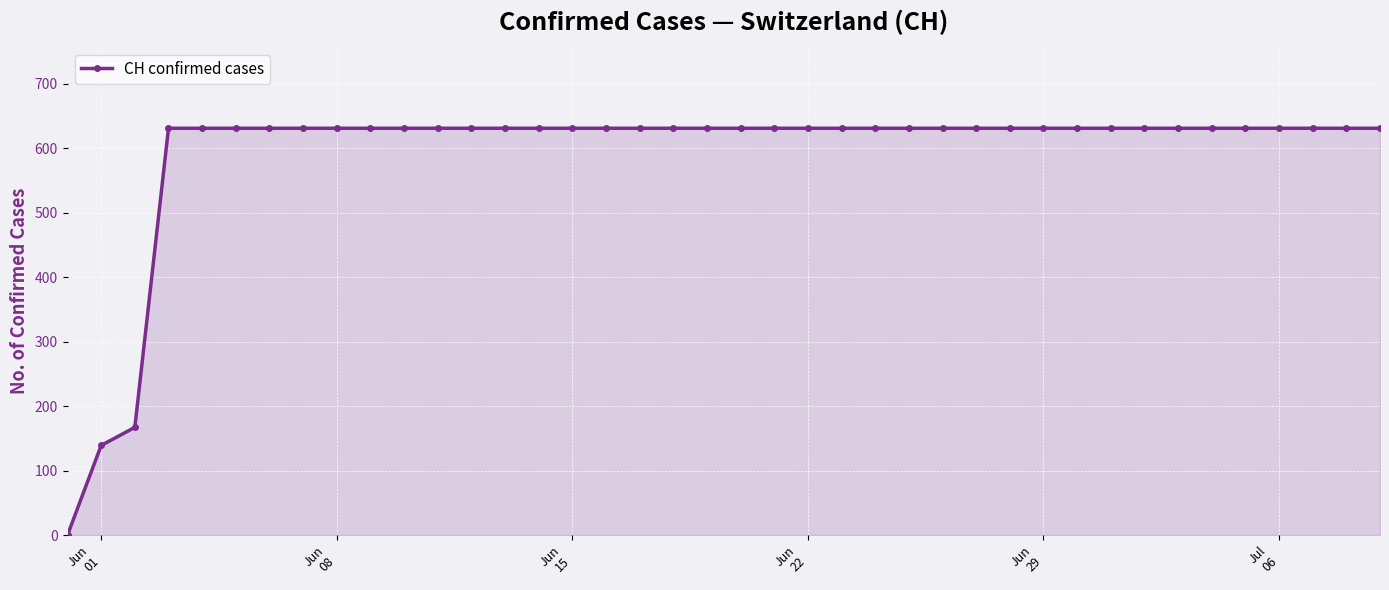

Reading left to right, list all the values displayed in this chart.

0	139	167	631	631	631	631	631	631	631	631	631	631	631	631	631	631	631	631	631	631	631	631	631	631	631	631	631	631	631	631	631	631	631	631	631	631	631	631	631